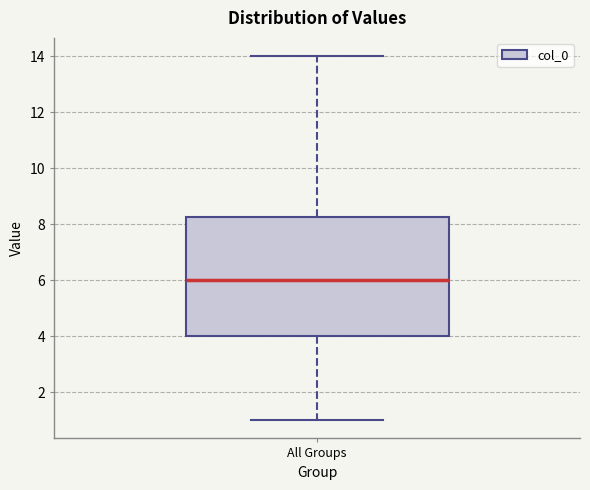

Where does the upper whisker of the box for All Groups end on the y-axis? The values are not printed on the chart, so give them approximately, as read against the axis.

14.0